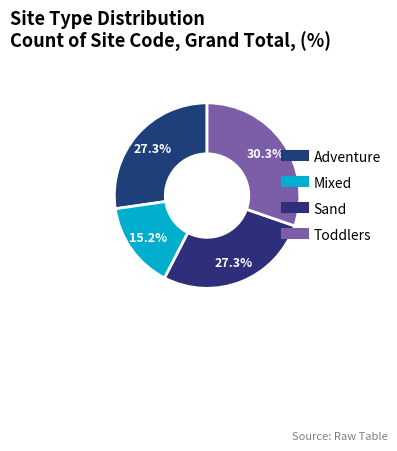

Which slice is the smallest?

Mixed